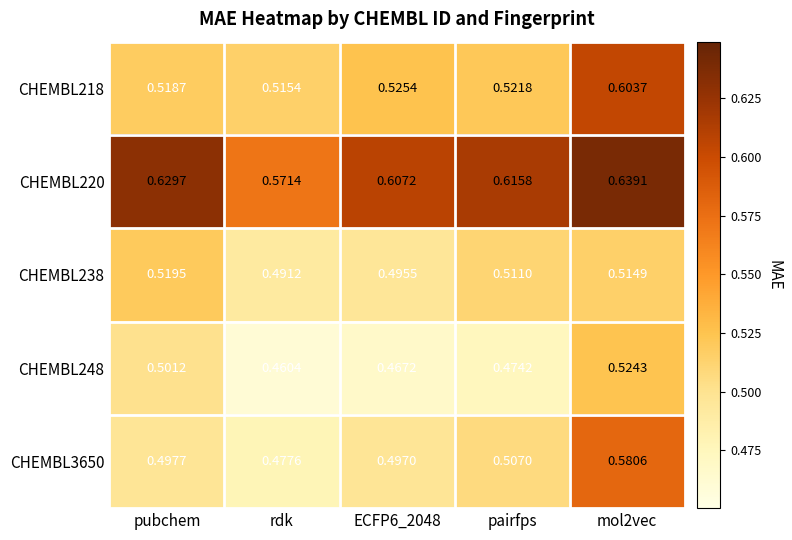

Is the value of CHEMBL218 at pairfps greater than the value of CHEMBL238 at mol2vec?

Yes